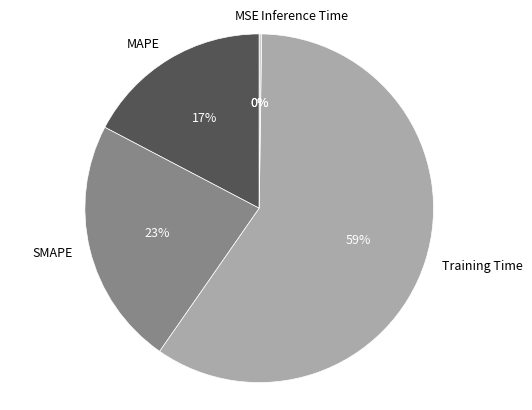

Is it true that MAPE is 4% of the pie?

False